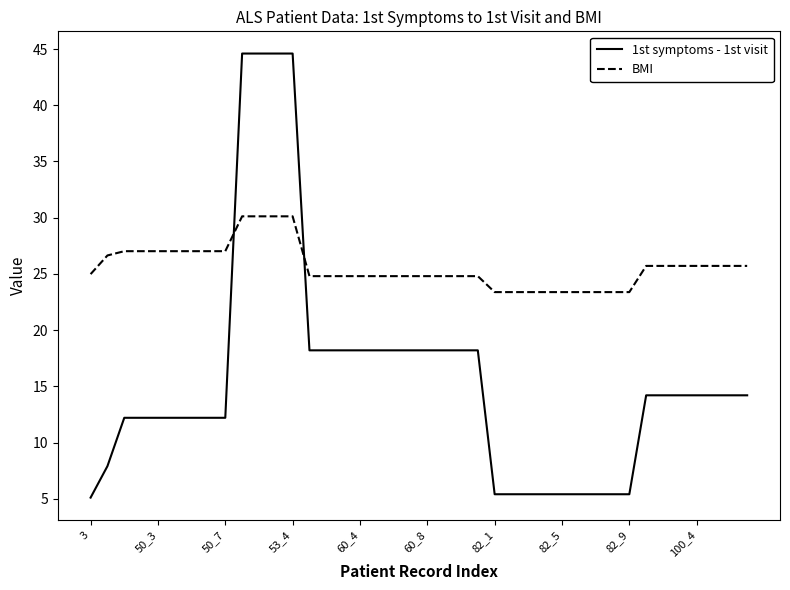

Which series has the widest spread of values?

1st symptoms - 1st visit